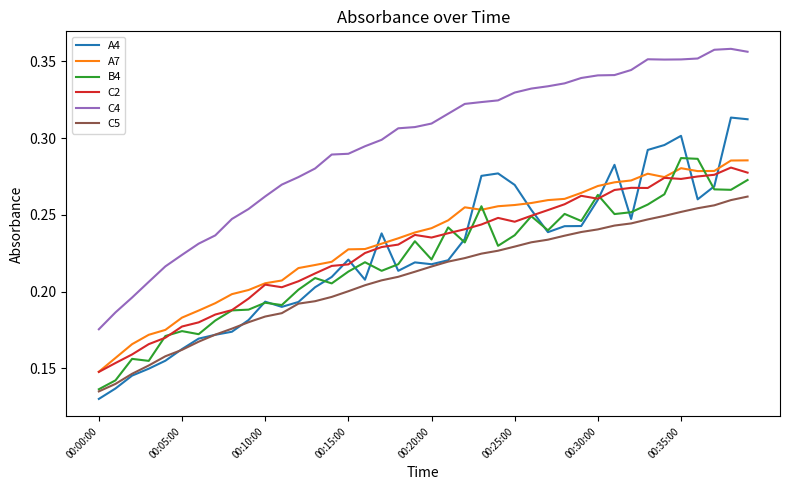

Which series has the largest total across all categories?

C4